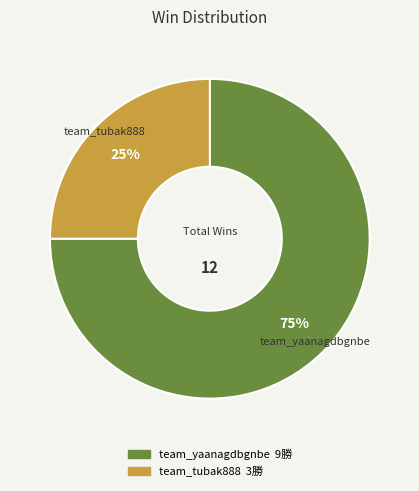

The team_yaanagdbgnbe slice represents 75% of the pie. True or false?

True